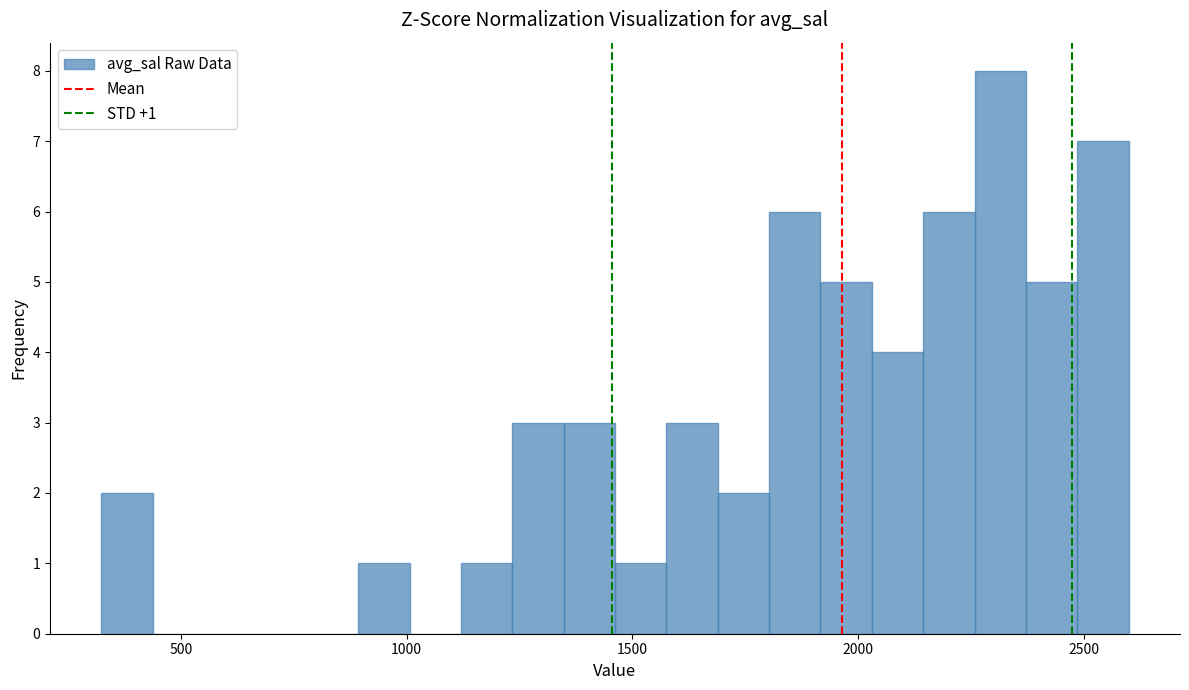

Read against the x-axis, roughly where is the centre of the tallest bar?

2300